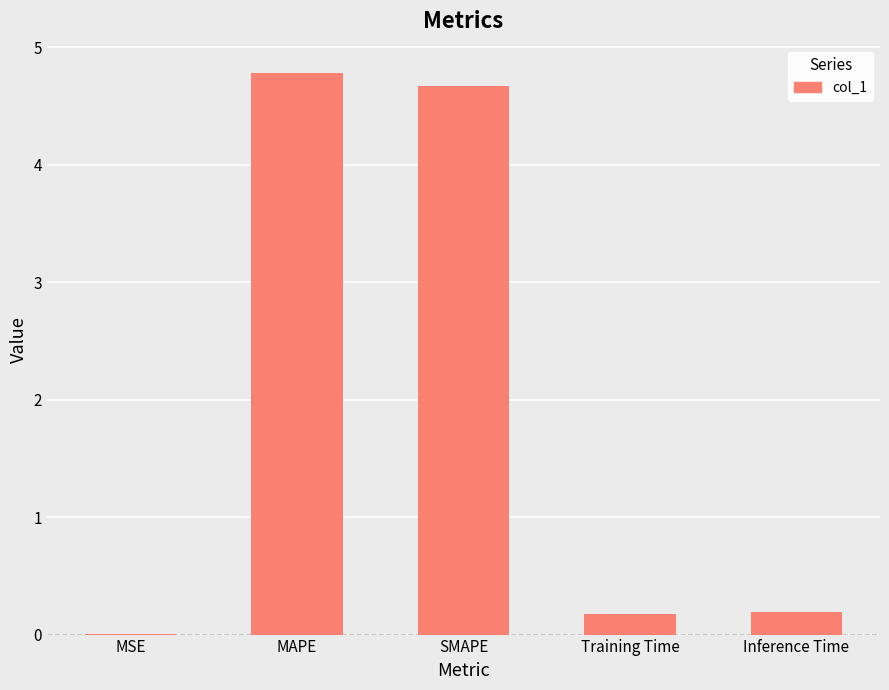

At which category does the chart reach its peak across all series?

MAPE